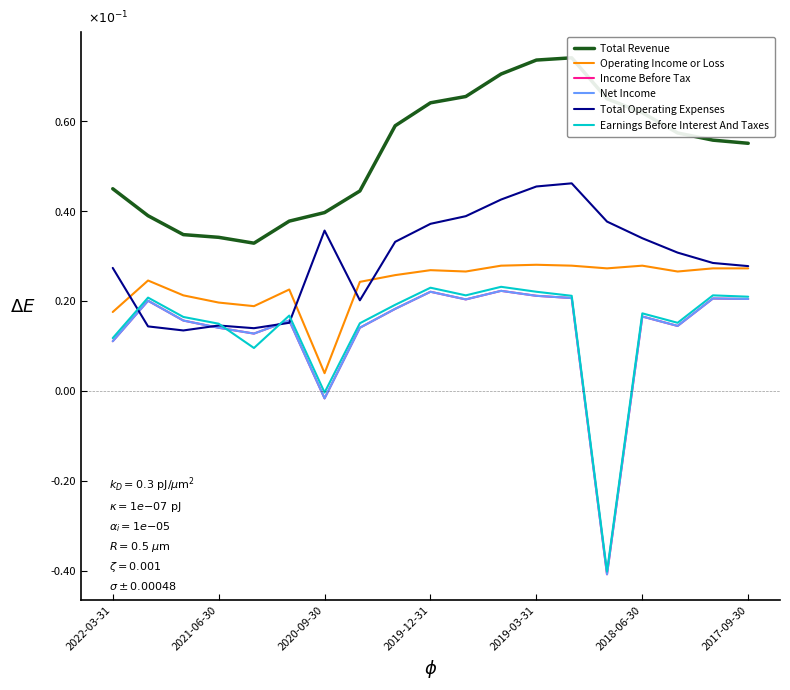

What are all the series names shown in the legend?

Total Revenue, Operating Income or Loss, Income Before Tax, Net Income, Total Operating Expenses, Earnings Before Interest And Taxes